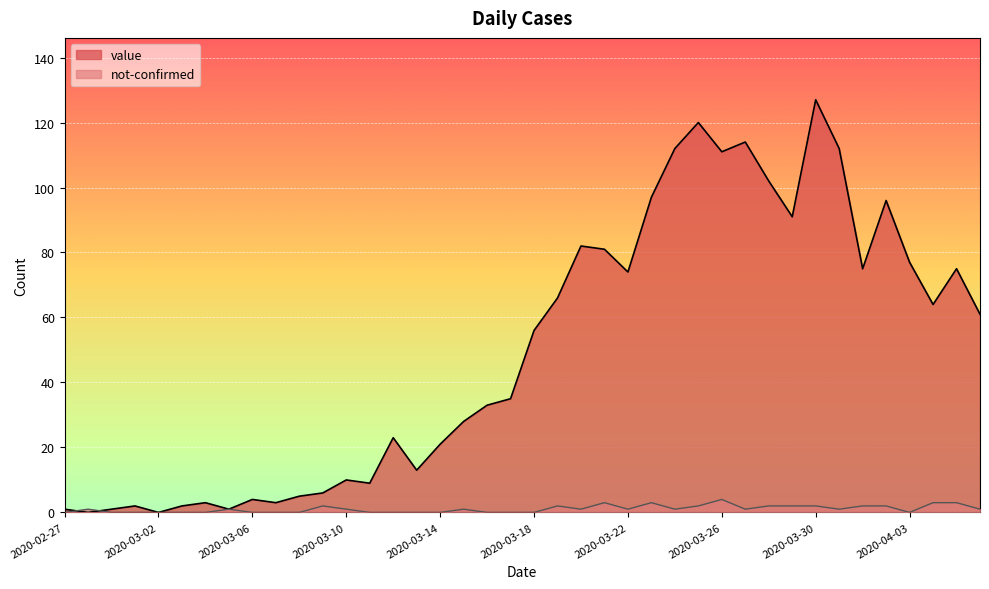

Is it true that not-confirmed equals 2 at 2020-03-25?

True